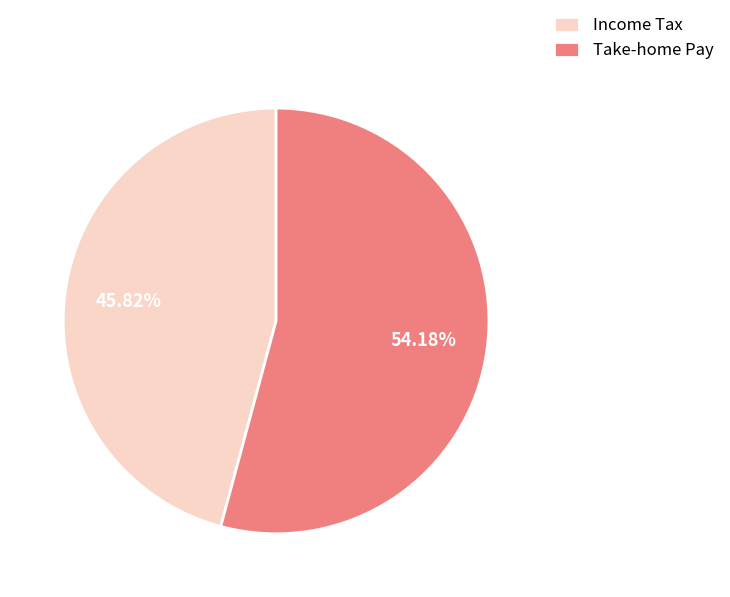

Rank the categories by value from highest to lowest.

Take-home Pay, Income Tax